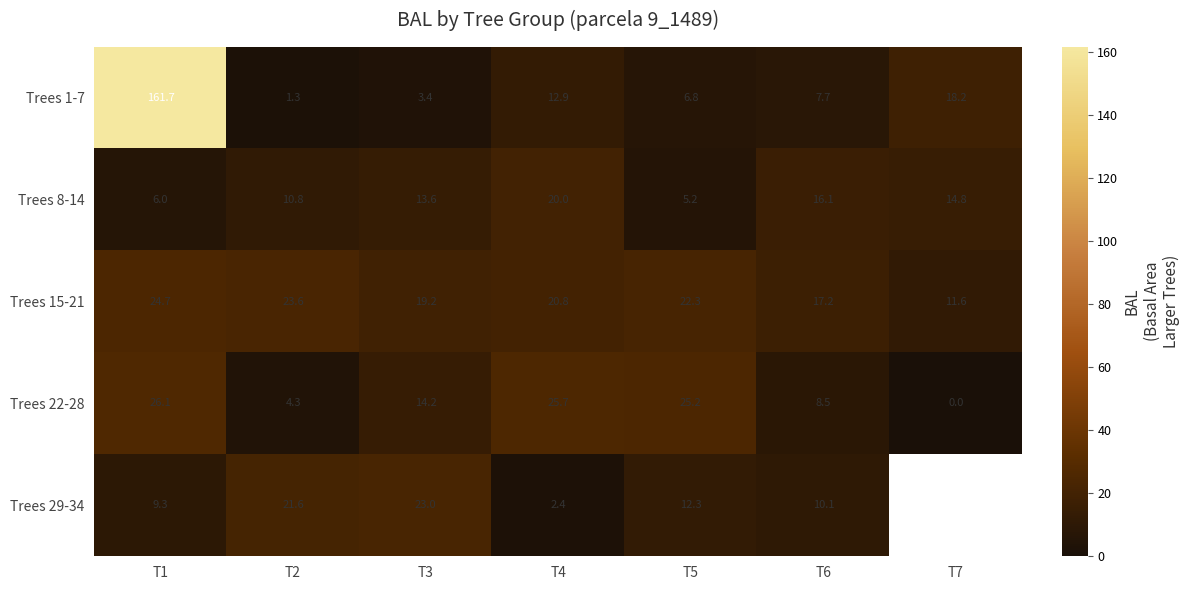

Is the value of Trees 1-7 at T1 greater than the value of Trees 15-21 at T6?

Yes